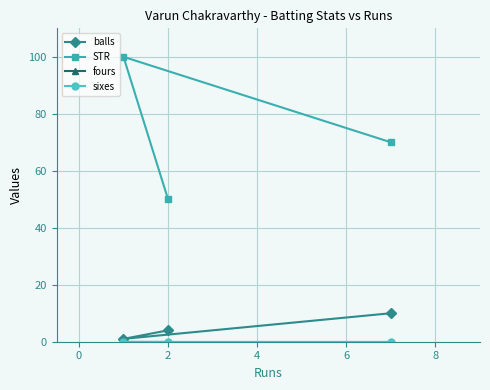

What are all the series names shown in the legend?

balls, STR, fours, sixes